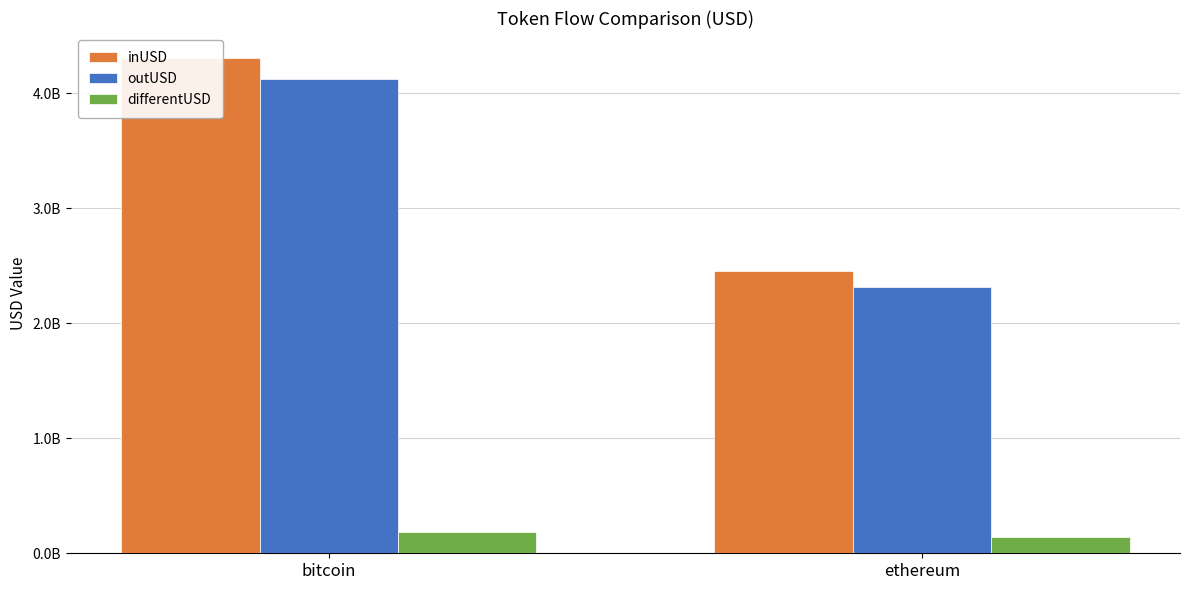

How many data points does each series have?

2